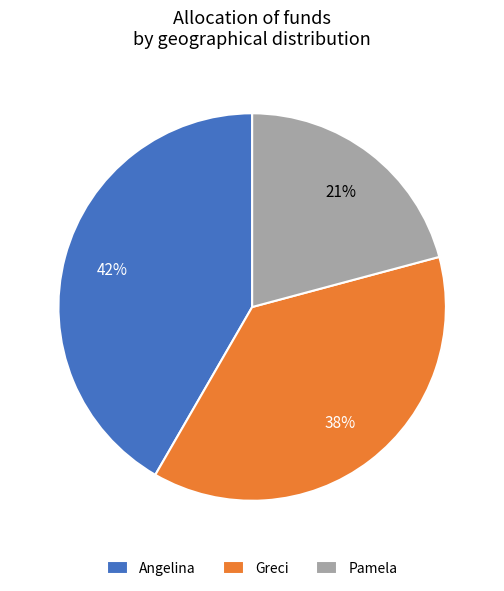

Do Pamela and Angelina together represent more than half of the pie?

Yes